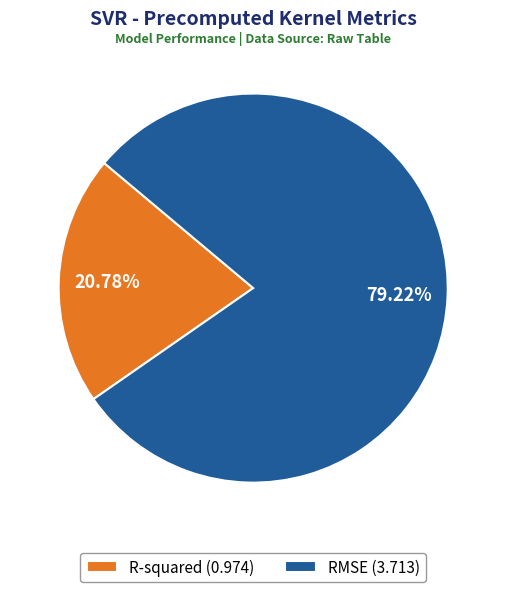

Between R-squared (0.974) and RMSE (3.713), which is larger?

RMSE (3.713)